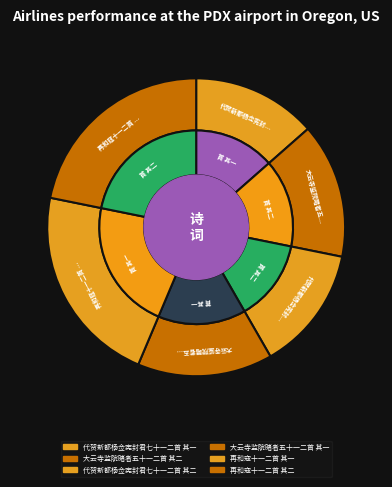

Count the number of slices in the pie.

6